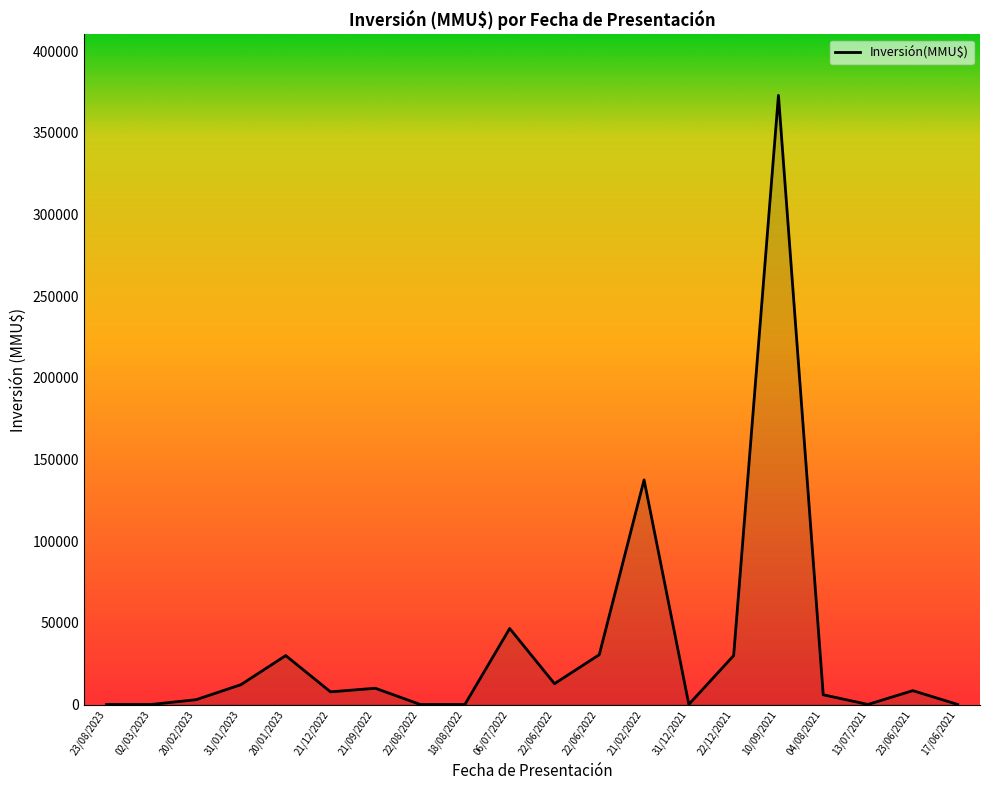

Does the chart display data point markers on the line(s)?

No